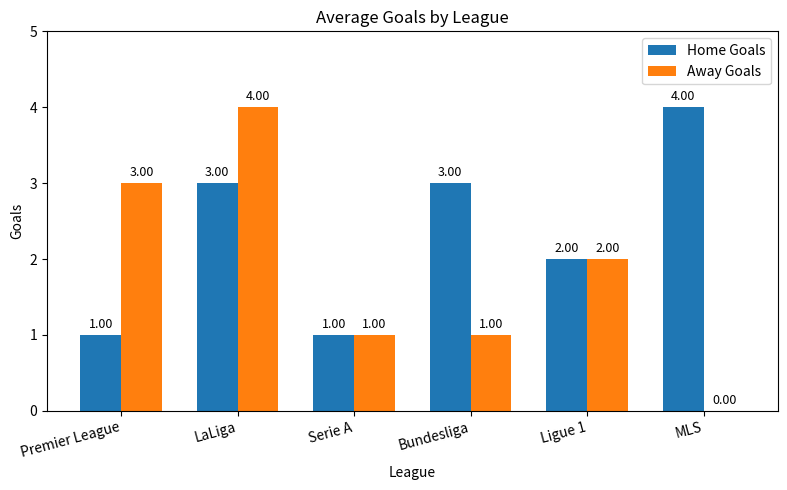

How many Home Goals values are between 1 and 3?

5